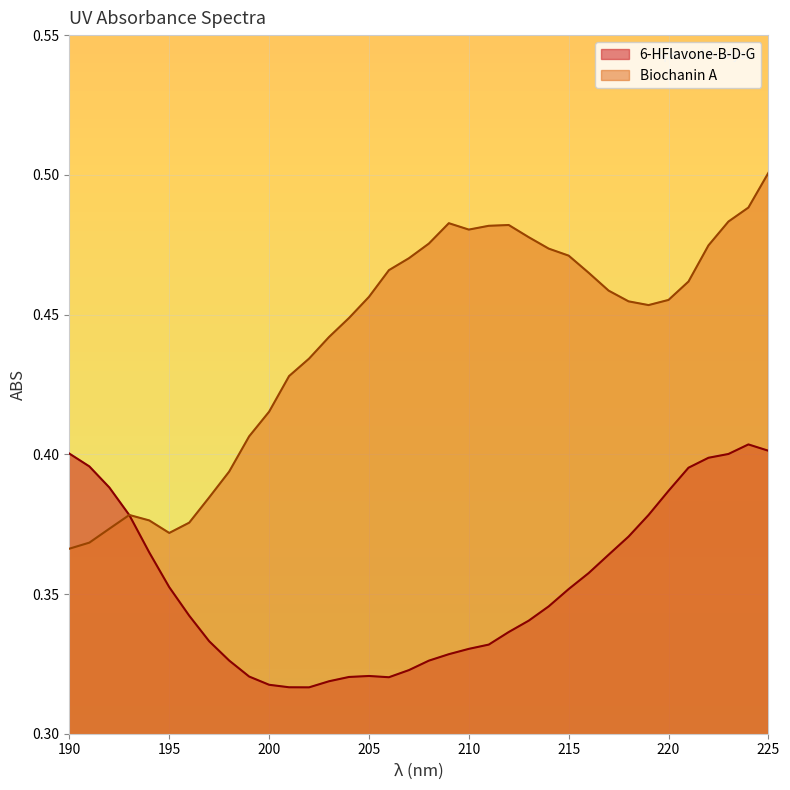

True or false: Biochanin A and 6-HFlavone-B-D-G cross at least once.

True